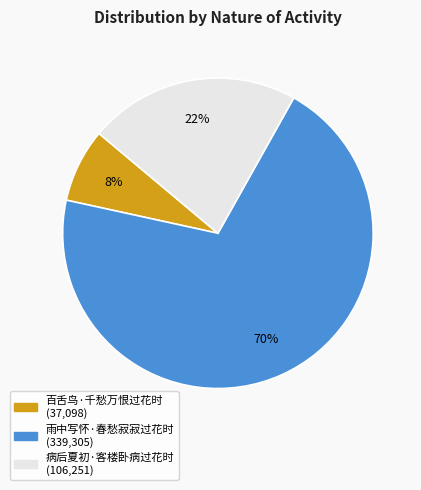

To the nearest percent, what percentage of the pie is 百舌鸟·千愁万恨过花时?

8%